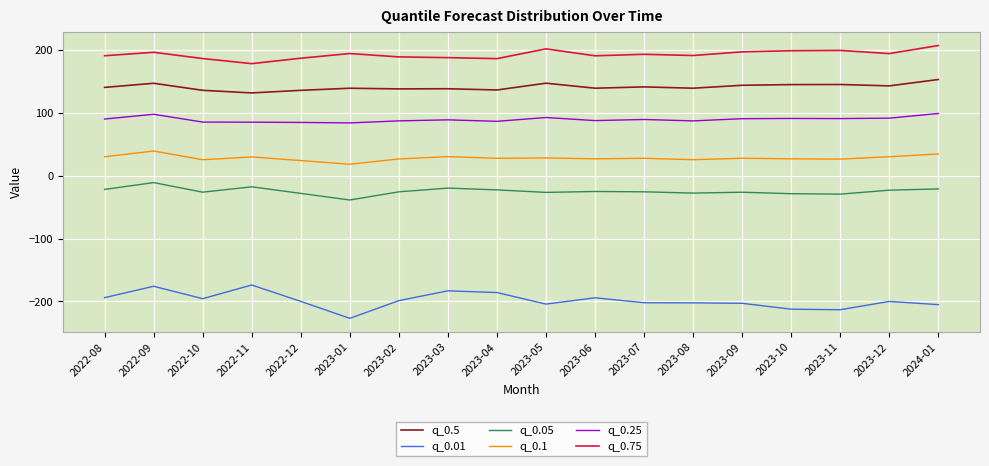

Rank the series at 2022-11 from lowest to highest value.

q_0.01, q_0.05, q_0.1, q_0.25, q_0.5, q_0.75